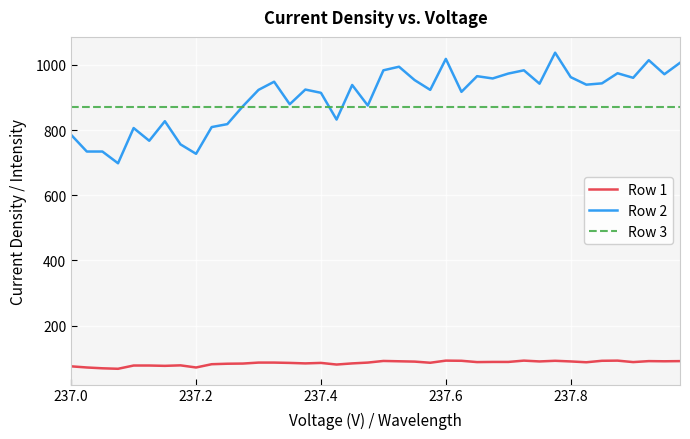

What is the sum of all Row 2 values?

35982.0